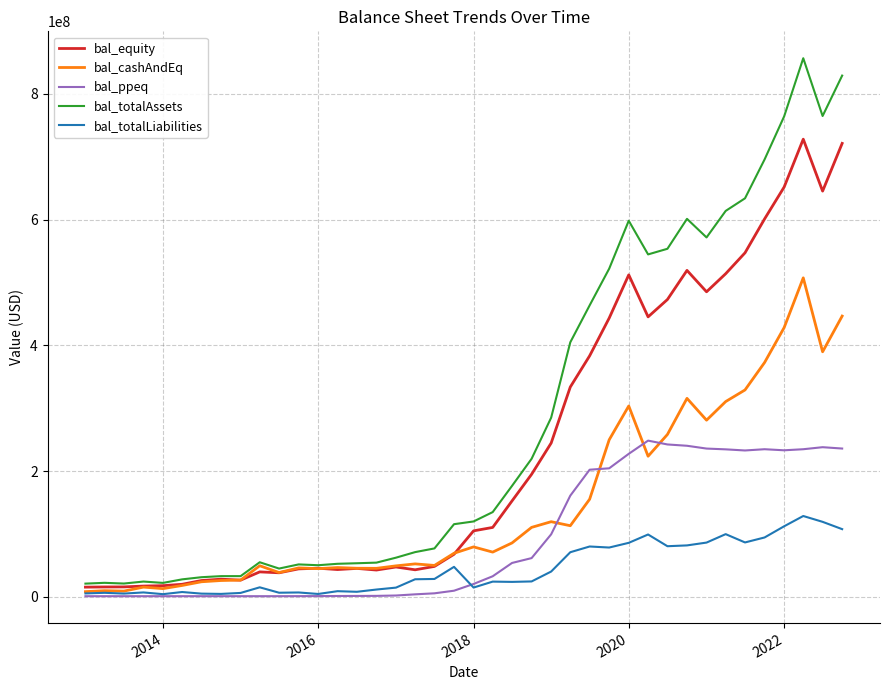

Which series has the largest total across all categories?

bal_totalAssets